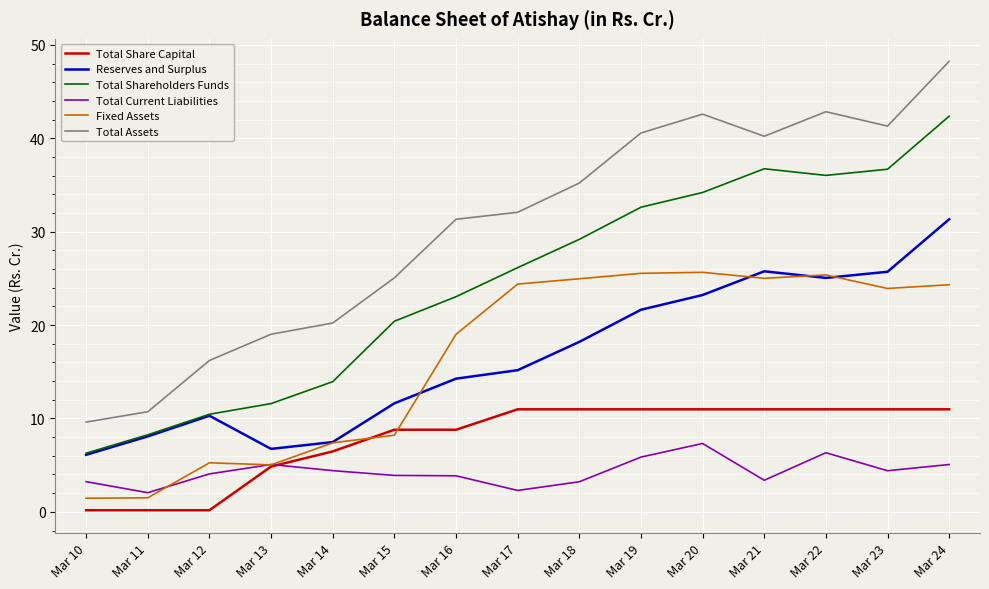

Which label corresponds to the largest value in the chart?

Mar 24